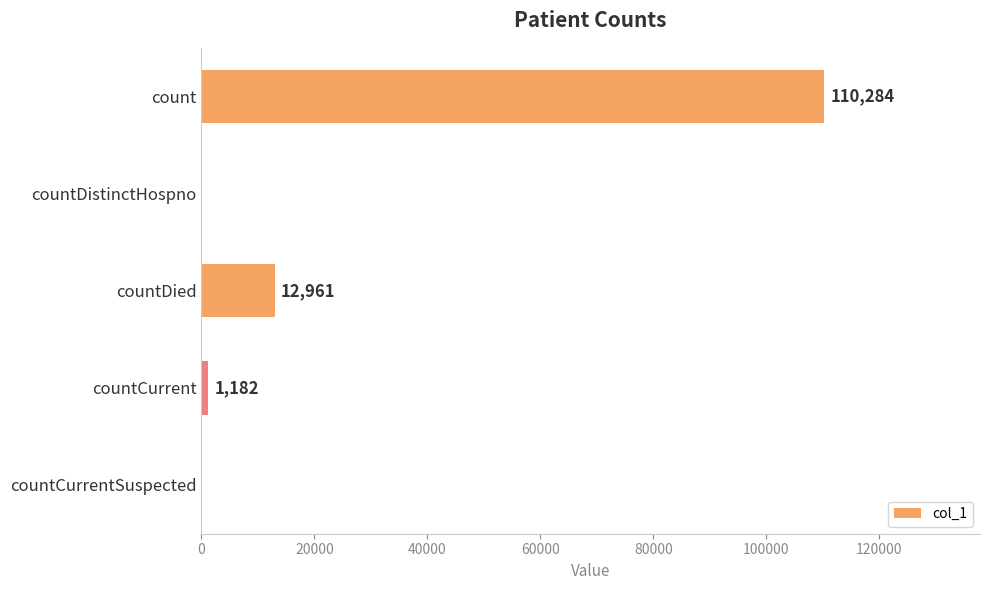

True or false: the data shows 26252 at count.

False